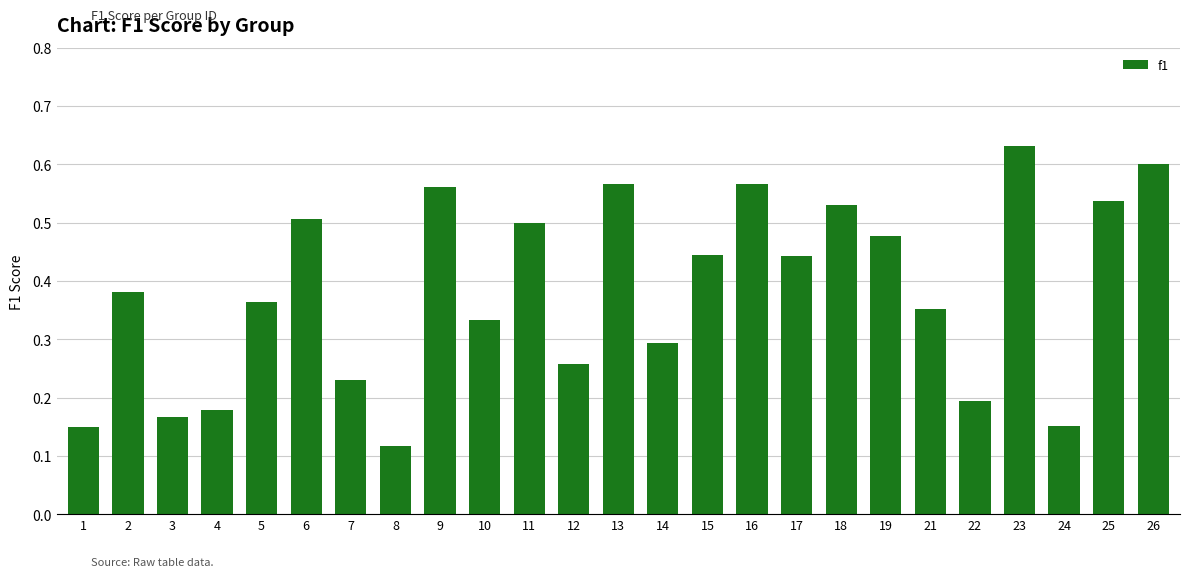

What is the sum of all values?

9.5